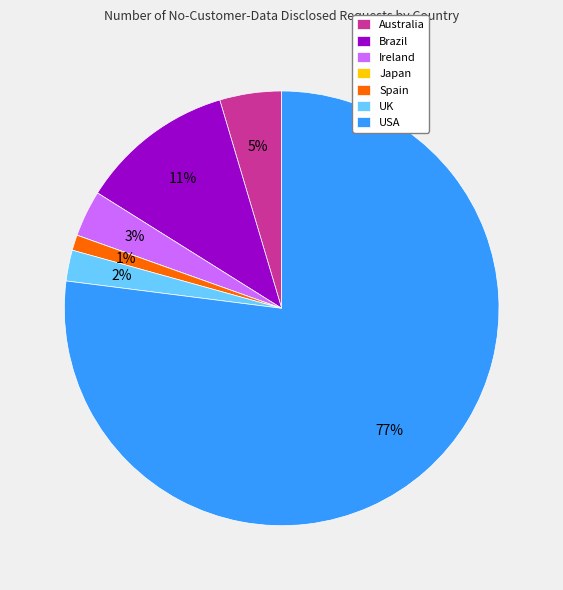

To the nearest percent, what is the average slice percentage?

14%